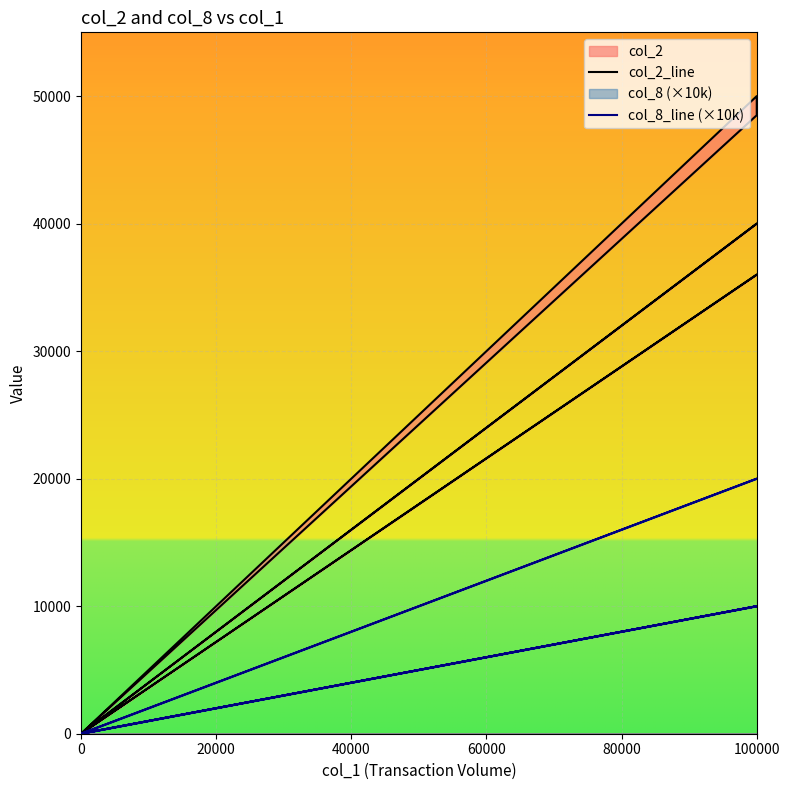

True or false: col_2_line and col_8_line (×10k) intersect in this chart.

False